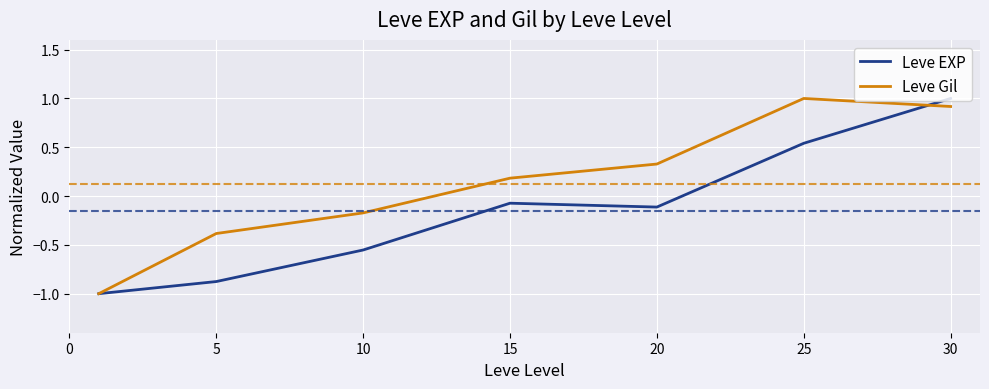

List the series in order of their overall mean, lowest first.

Leve EXP, Leve Gil